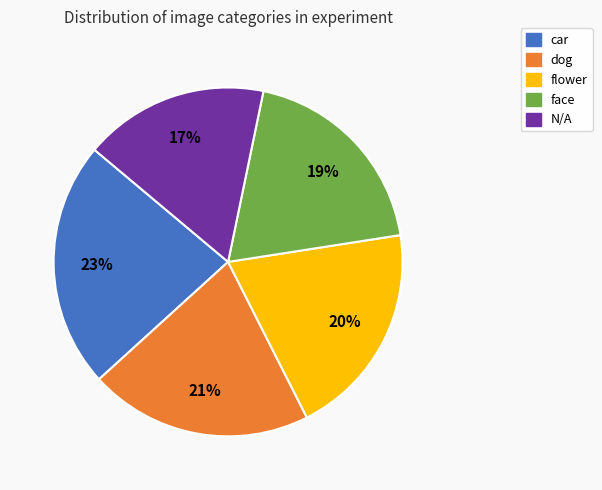

Which has a higher value, face or dog?

dog